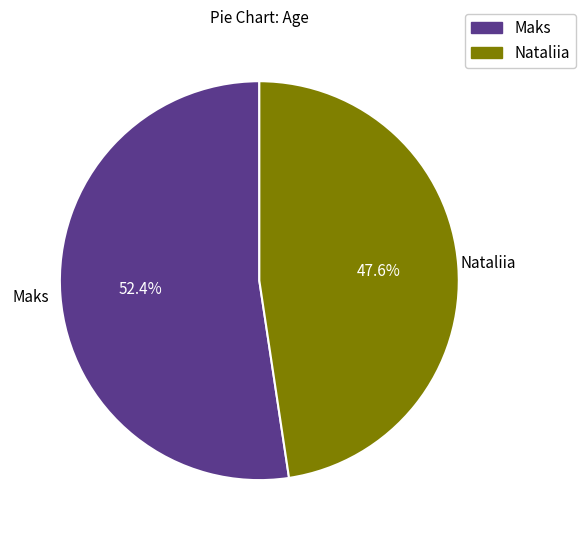

What percentage is the Nataliia slice, to the nearest percent?

48%